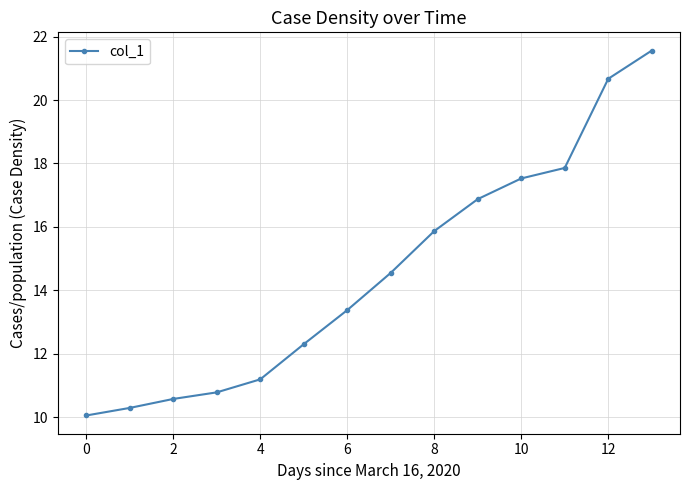

What is the smallest value displayed?

10.1